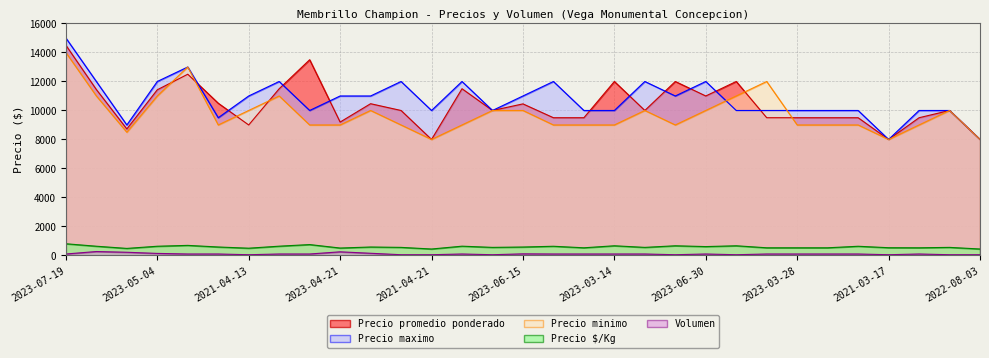

Which series has the largest range (max minus min)?

Precio maximo